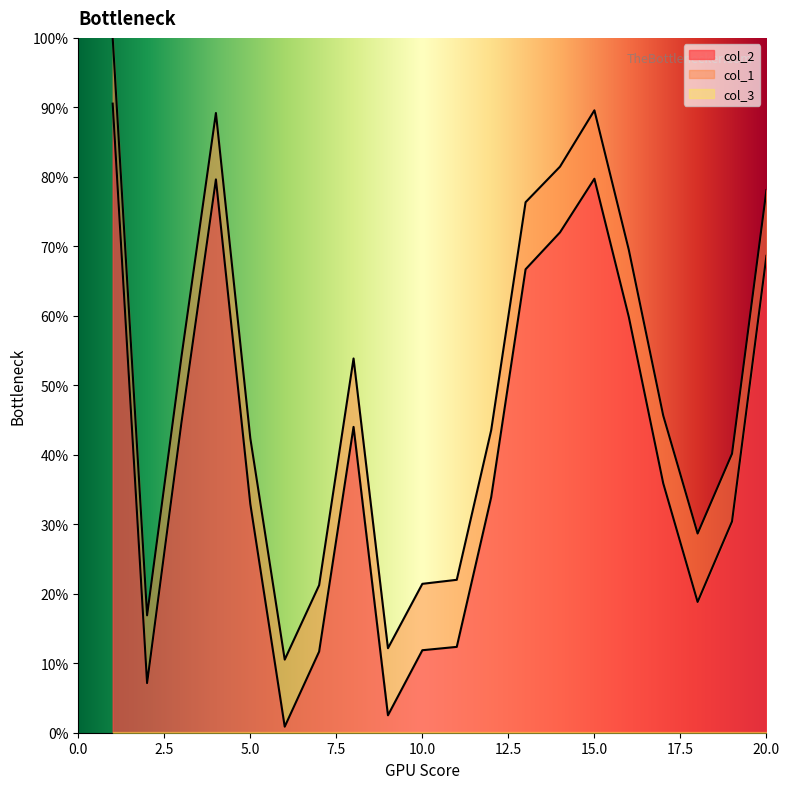

Reading left to right, list all the values displayed in this chart.

col_2: 90.5	7.1	44.7	79.6	32.9	0.9	11.7	44.0	2.5	11.9	12.4	33.9	66.7	72.0	79.7	59.8	35.9	18.8	30.4	68.6
col_1: 100.0	16.9	54.2	89.2	42.4	10.5	21.2	53.9	12.2	21.4	22.0	43.5	76.4	81.5	89.6	69.5	45.7	28.7	40.2	78.1